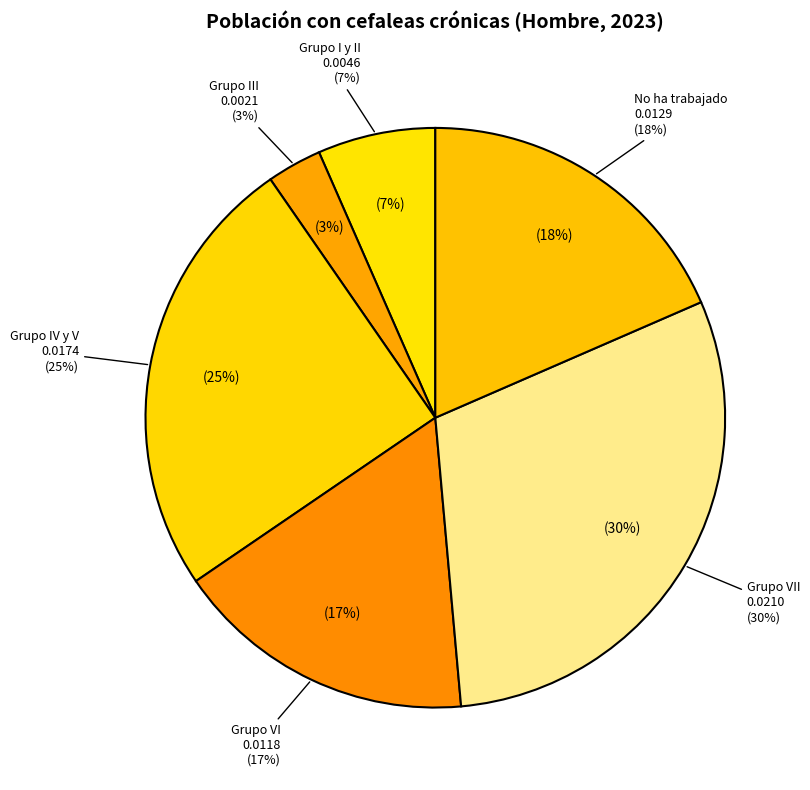

Between Grupo I y II and Grupo VII, which is larger?

Grupo VII